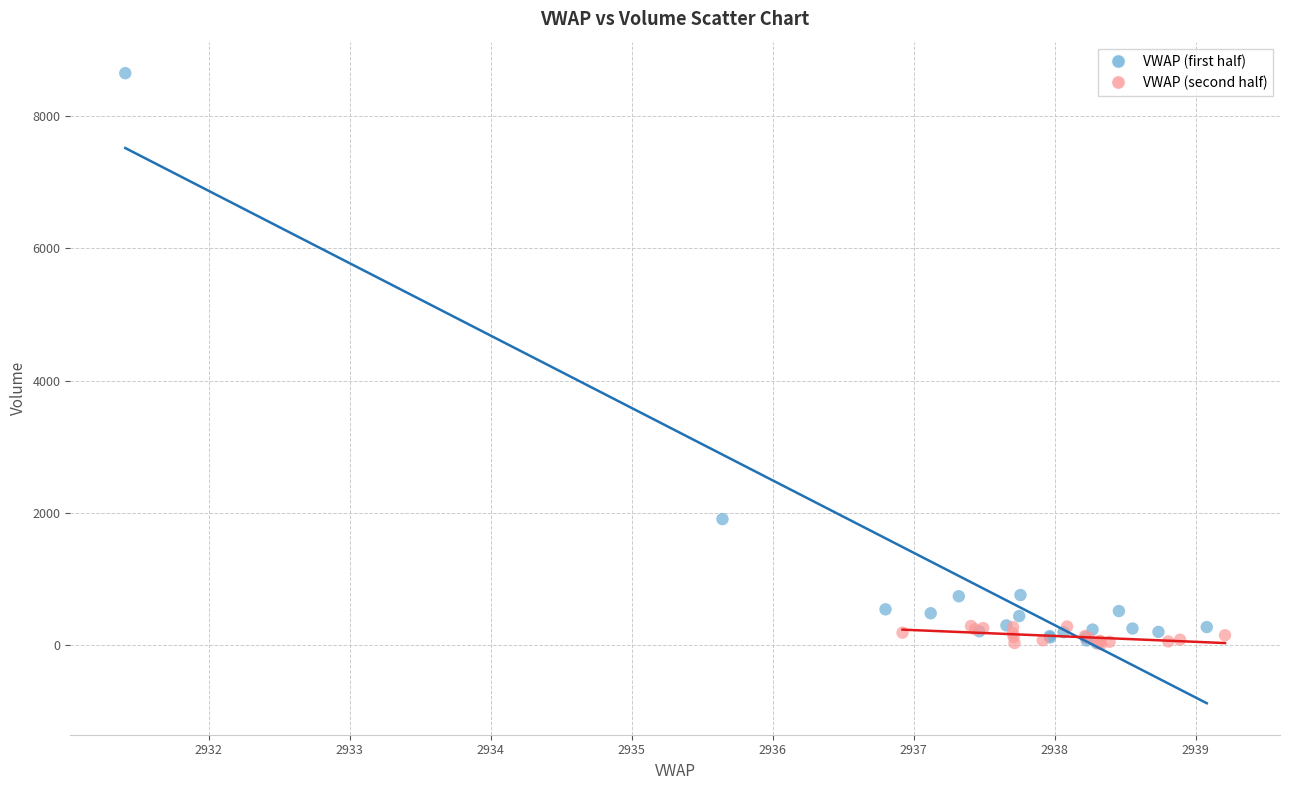

What are all the series names shown in the legend?

VWAP (first half), VWAP (second half)